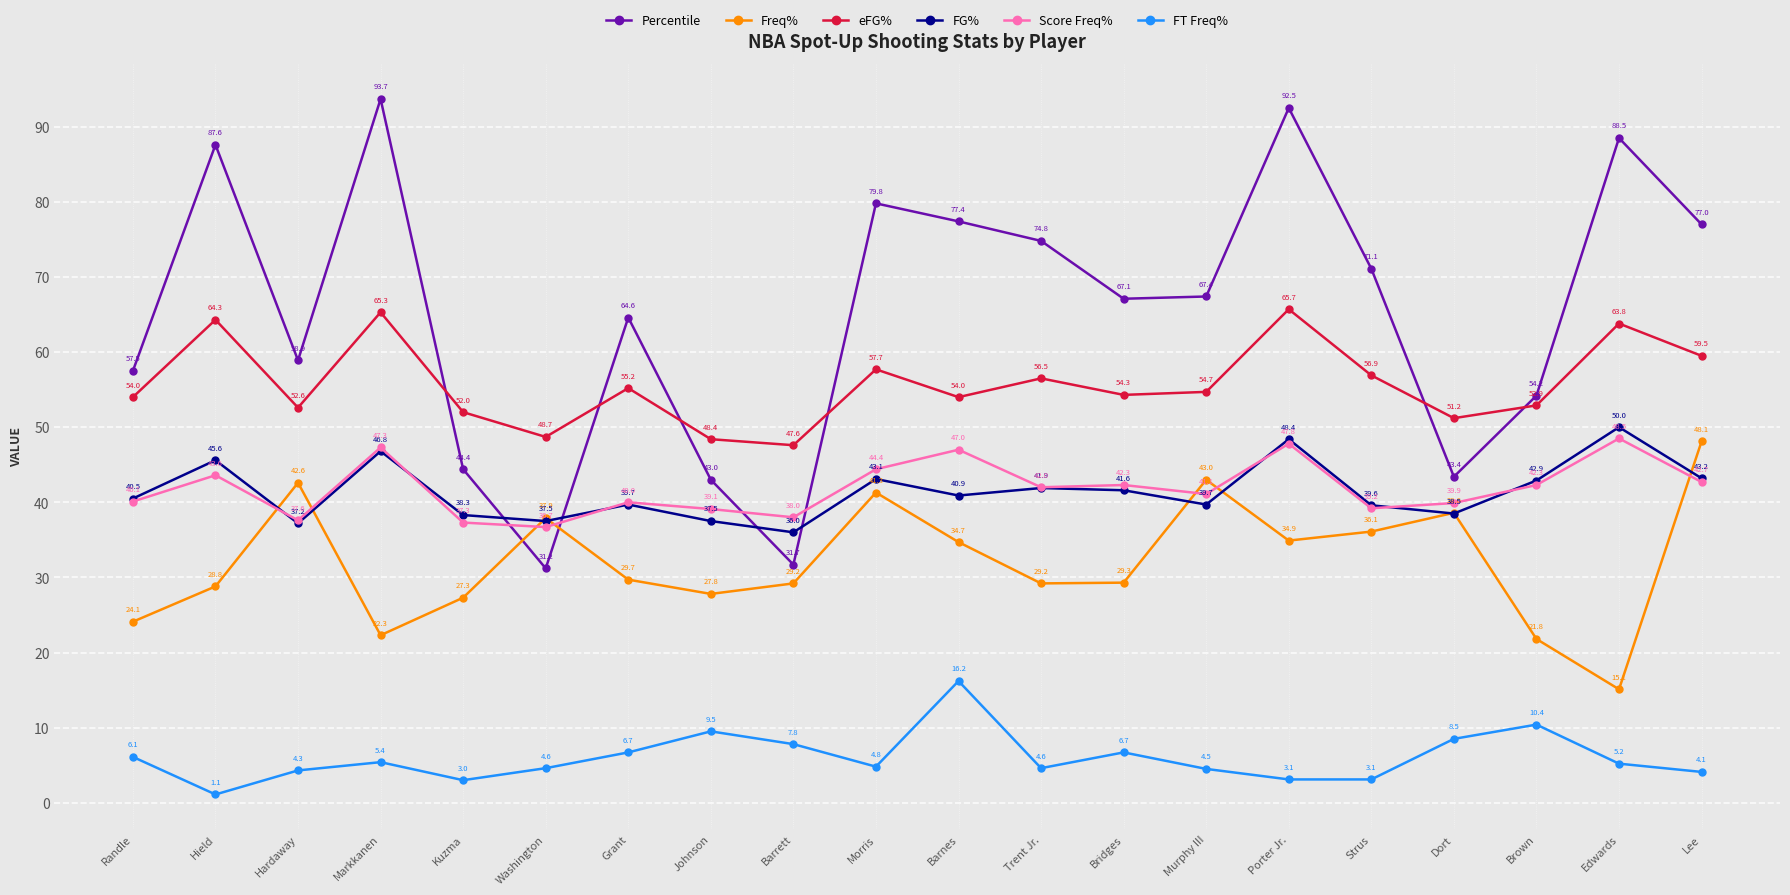

Rank the series at Morris from highest to lowest value.

Percentile, eFG%, Score Freq%, FG%, Freq%, FT Freq%